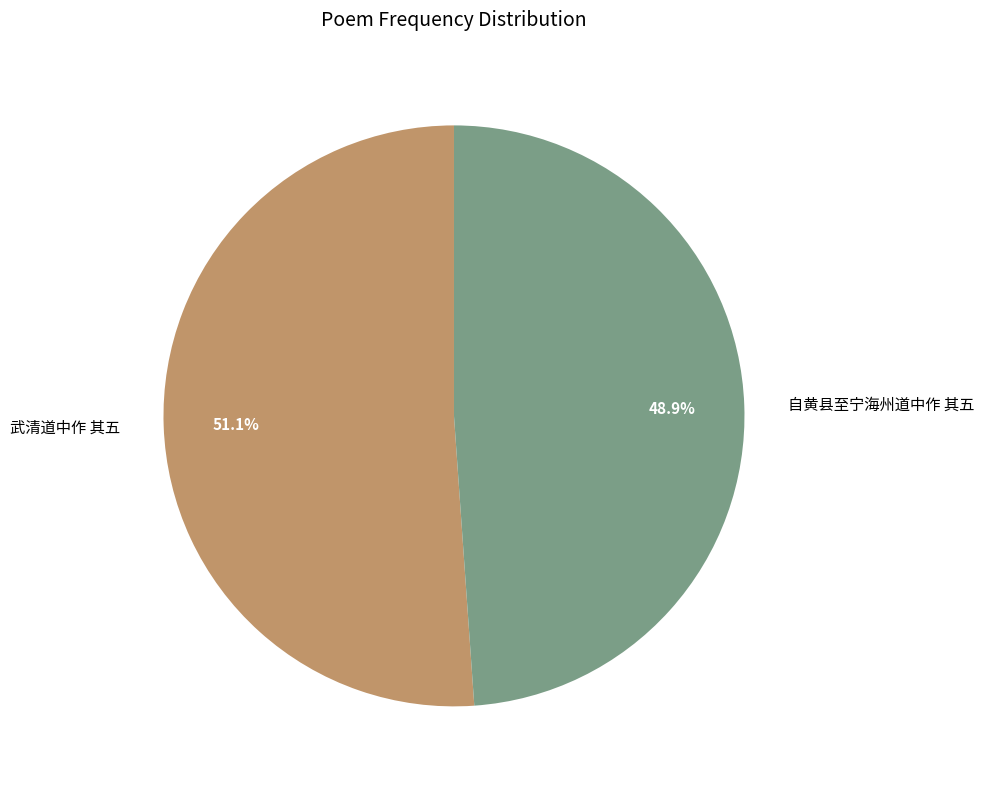

Between 自黄县至宁海州道中作 其五 and 武清道中作 其五, which is larger?

武清道中作 其五